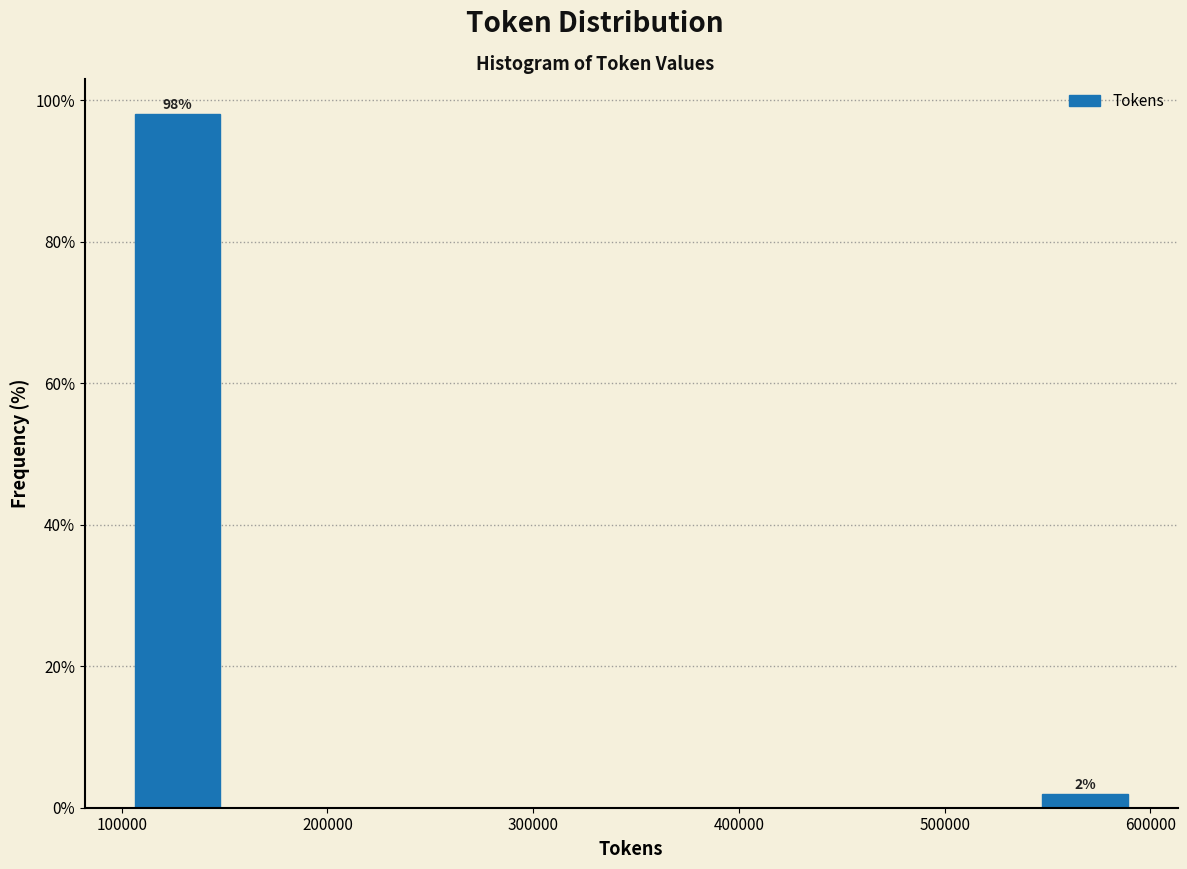

Over which range of the x-axis is the bar tallest?

100000 to 150000